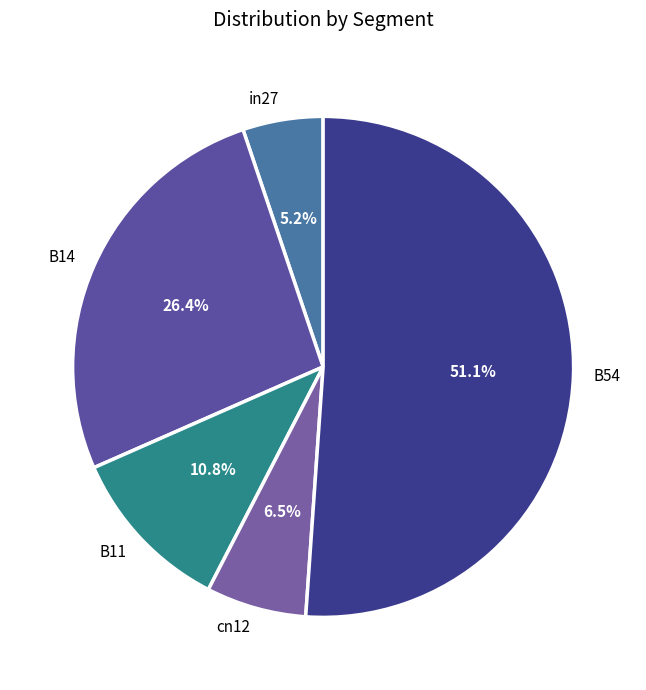

Count the number of slices in the pie.

5